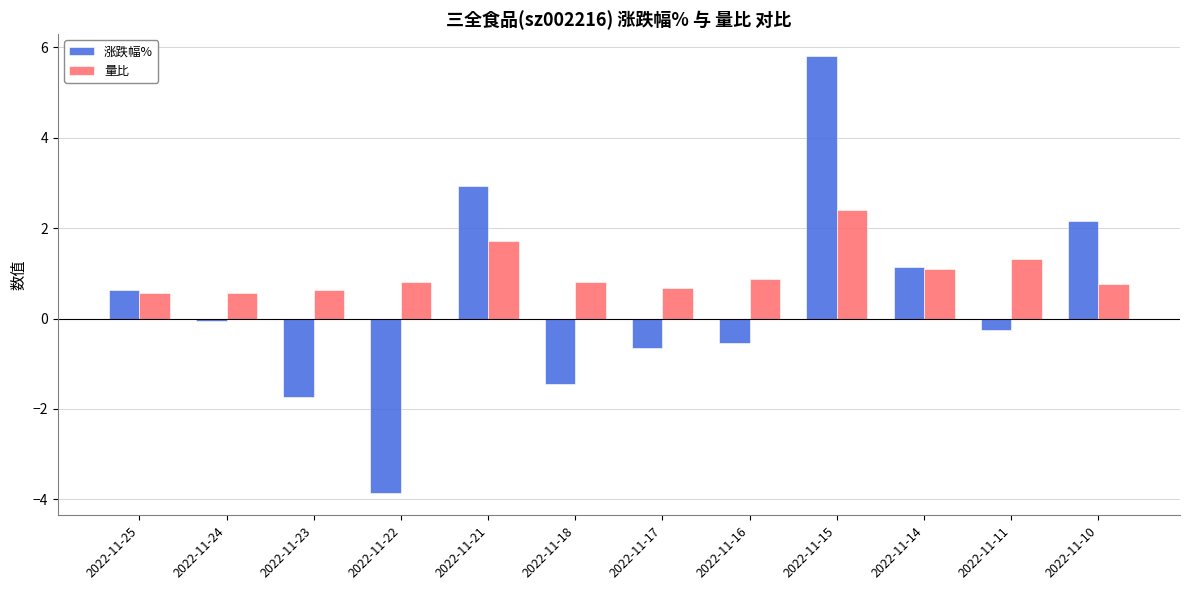

What is the difference between the highest and lowest values at 2022-11-17?

1.3